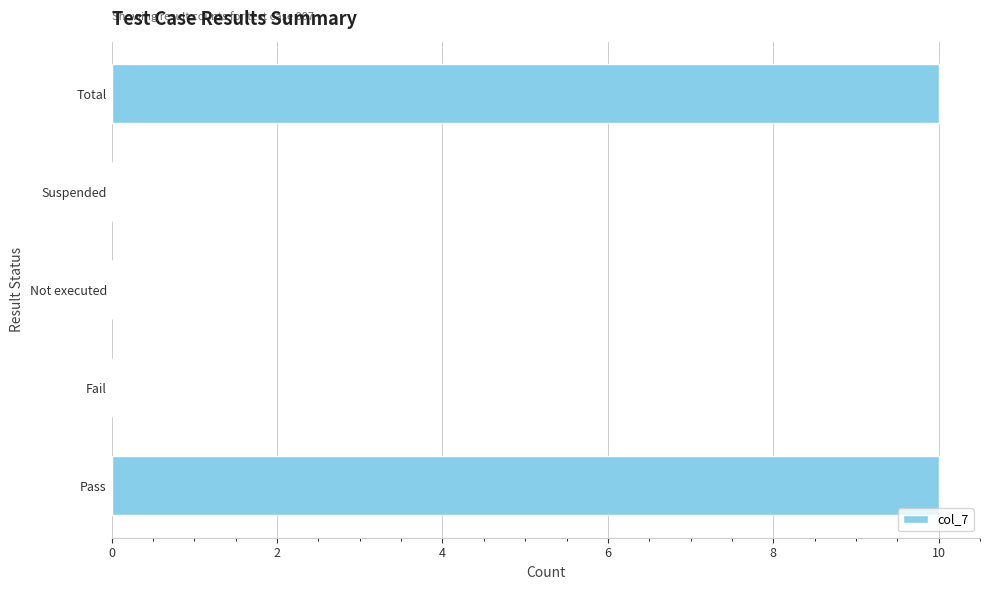

What is the sum of all values?

20